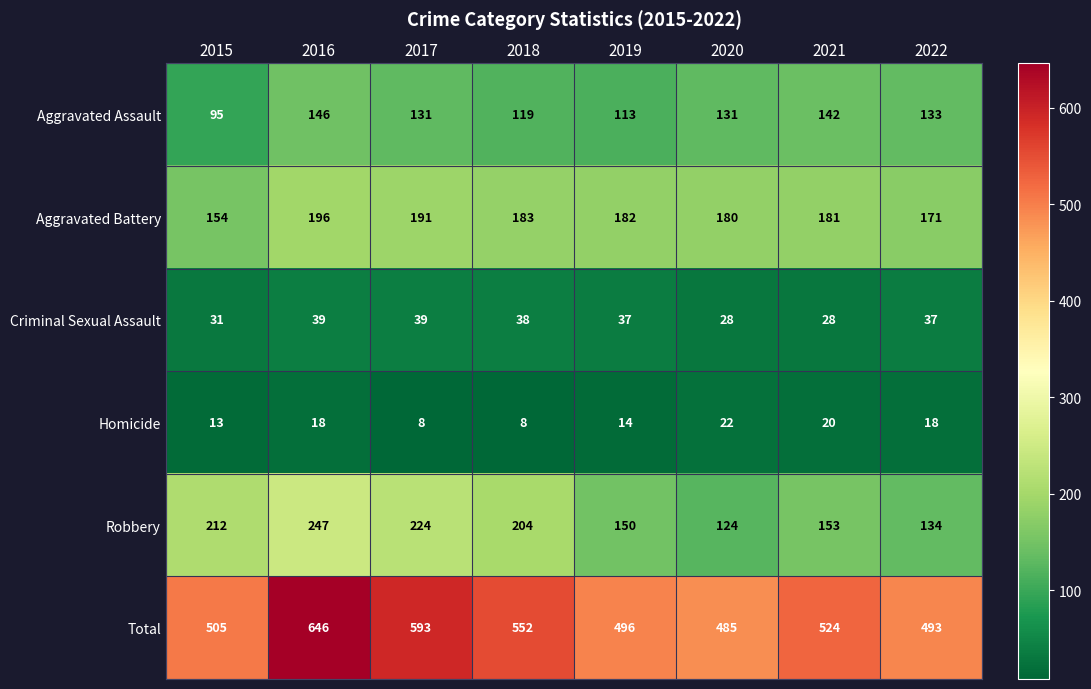

What is the maximum value shown in the chart?

646